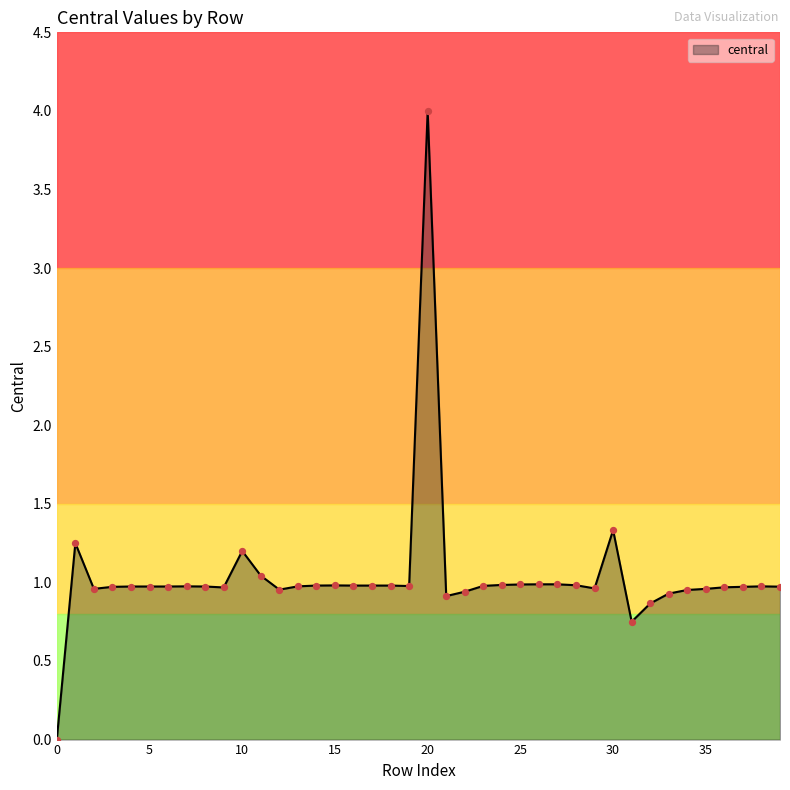

What is the difference between the maximum and minimum values?

4.0